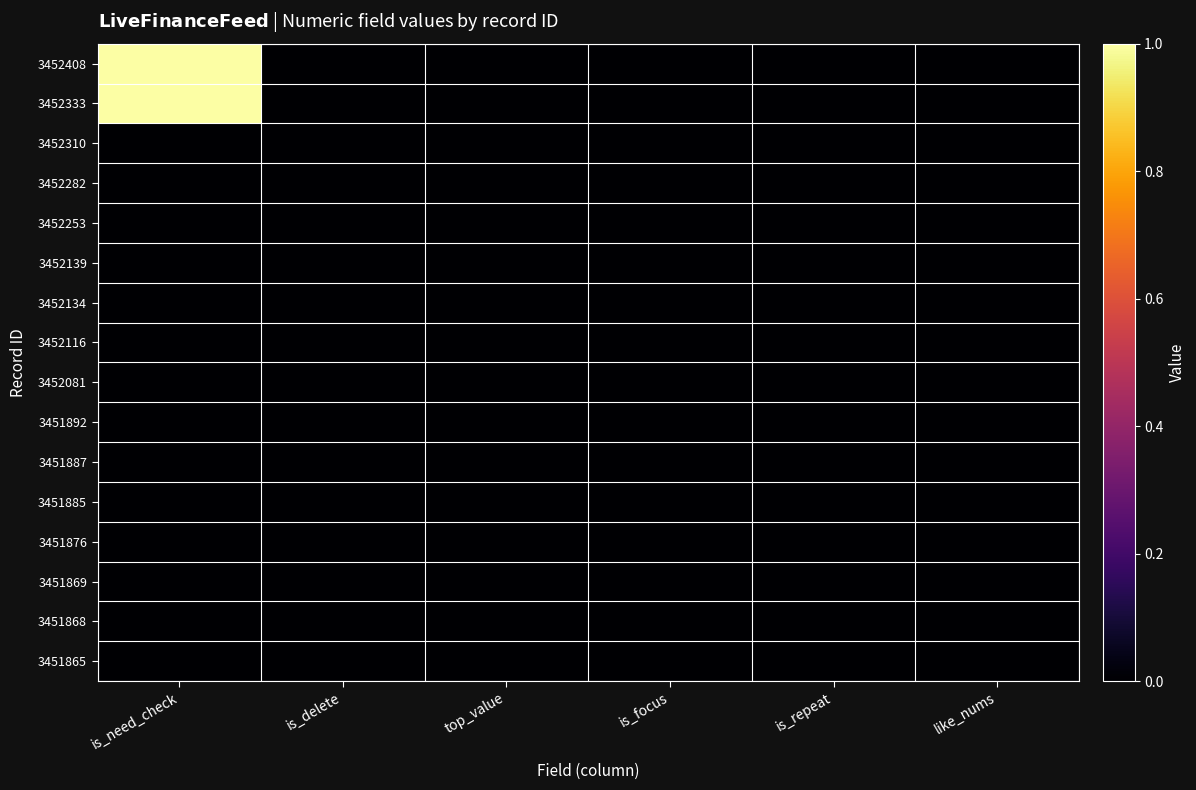

List the series in order of their peak value, lowest first.

3452310, 3452282, 3452253, 3452139, 3452134, 3452116, 3452081, 3451892, 3451887, 3451885, 3451876, 3451869, 3451868, 3451865, 3452408, 3452333